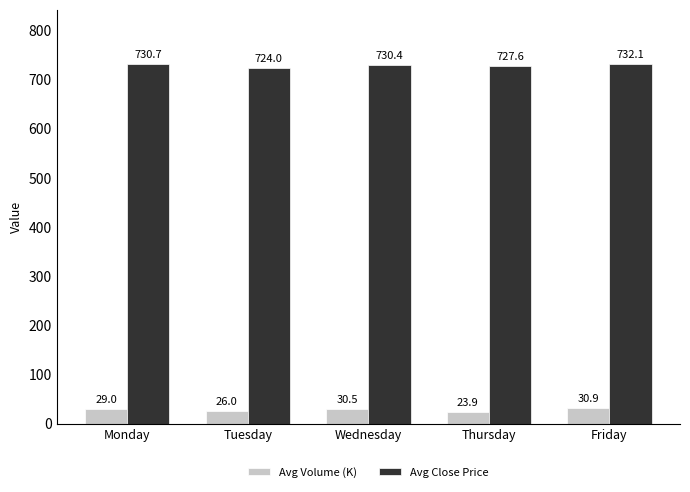

True or false: Avg Volume (K) has a value of 30.9 at Friday.

True